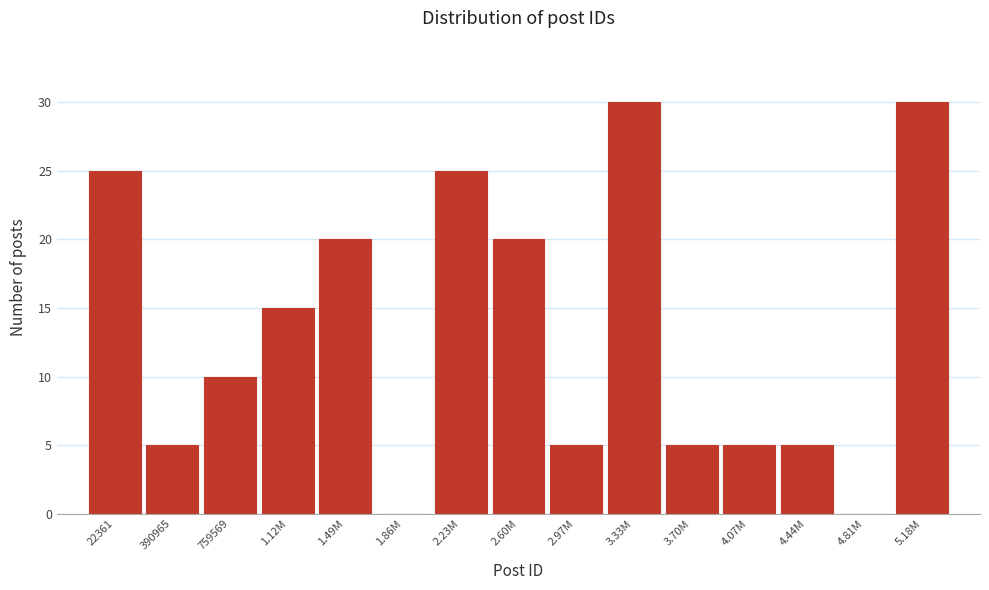

Reading right to left, list all the values displayed in this chart.

5.18M=30	4.81M=0	4.44M=5	4.07M=5	3.70M=5	3.33M=30	2.97M=5	2.60M=20	2.23M=25	1.86M=0	1.49M=20	1.12M=15	759569=10	390965=5	22361=25